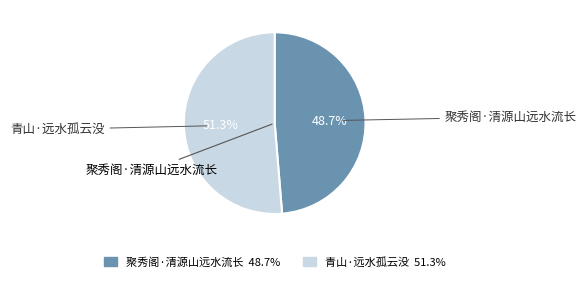

To the nearest percent, what percentage of the pie is 聚秀阁·清源山远水流长?

49%